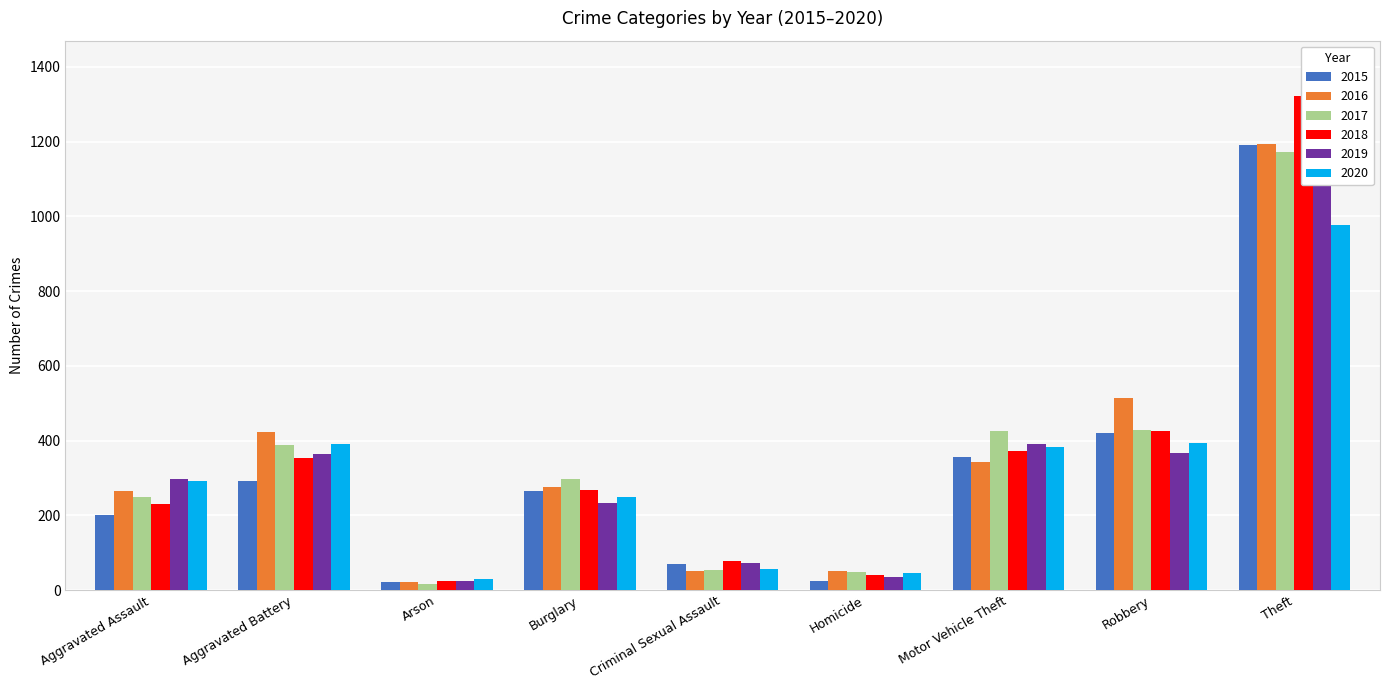

How many values in the 2020 series are below 291?

4